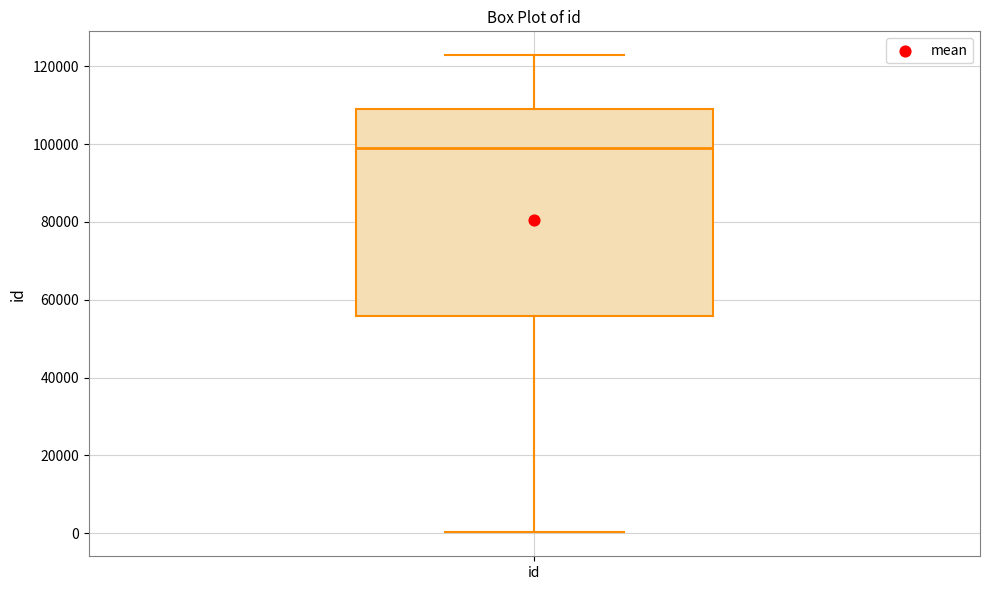

Transcribe this box plot: give where the median line is, the range the box spans, and where the two whiskers end, as read against the y-axis. The values are not printed on the chart, so give them approximately, as read against the axis.

median 98000, box 56000 to 110000, whiskers 0 to 122000